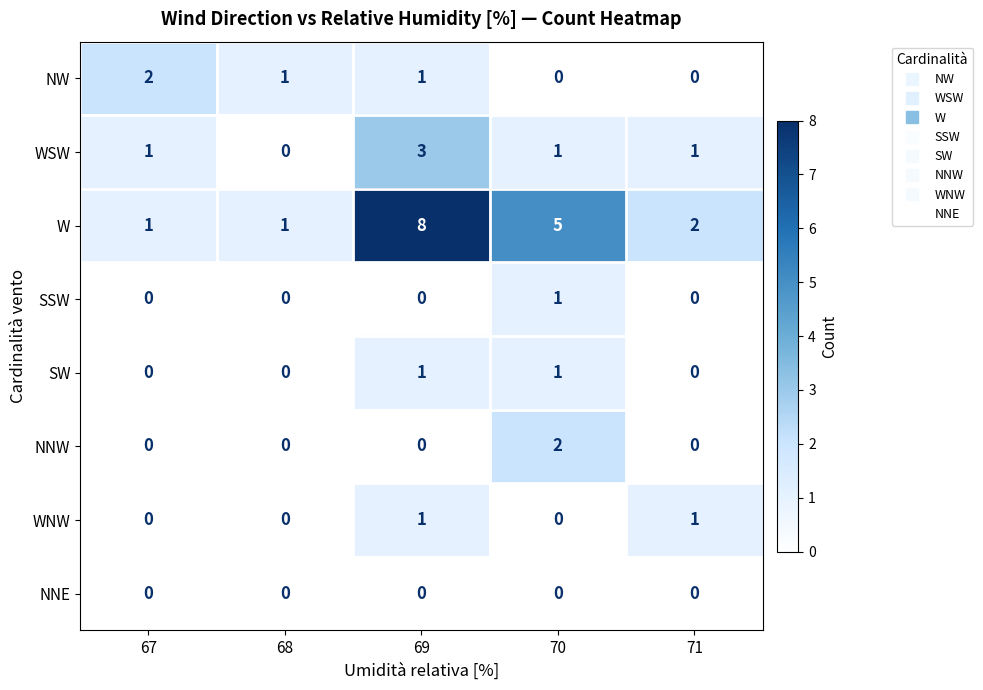

Count the SSW values in the range 0 to 1.

5